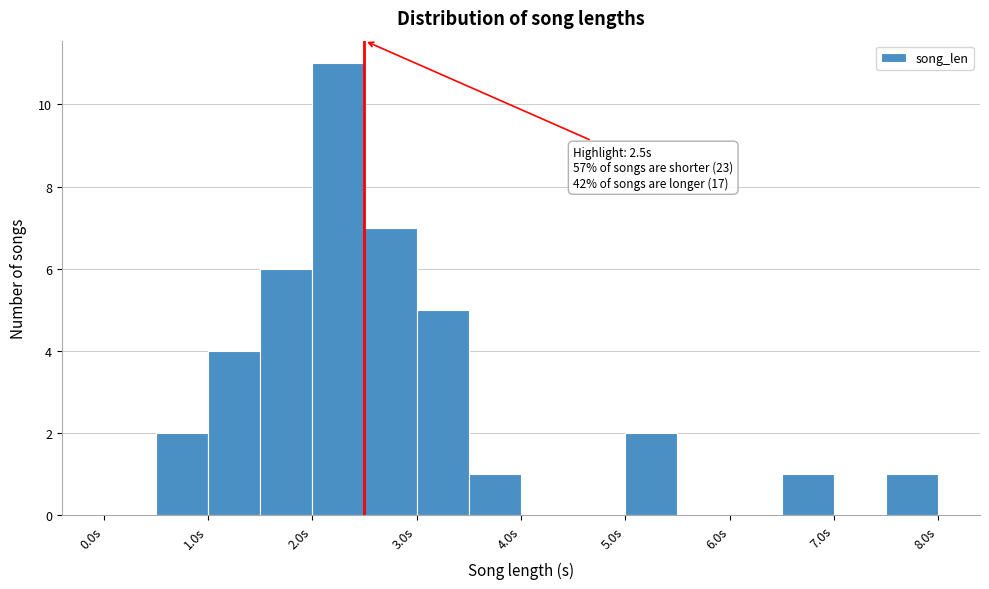

Over which range of the x-axis is the bar tallest?

2.0 to 2.5